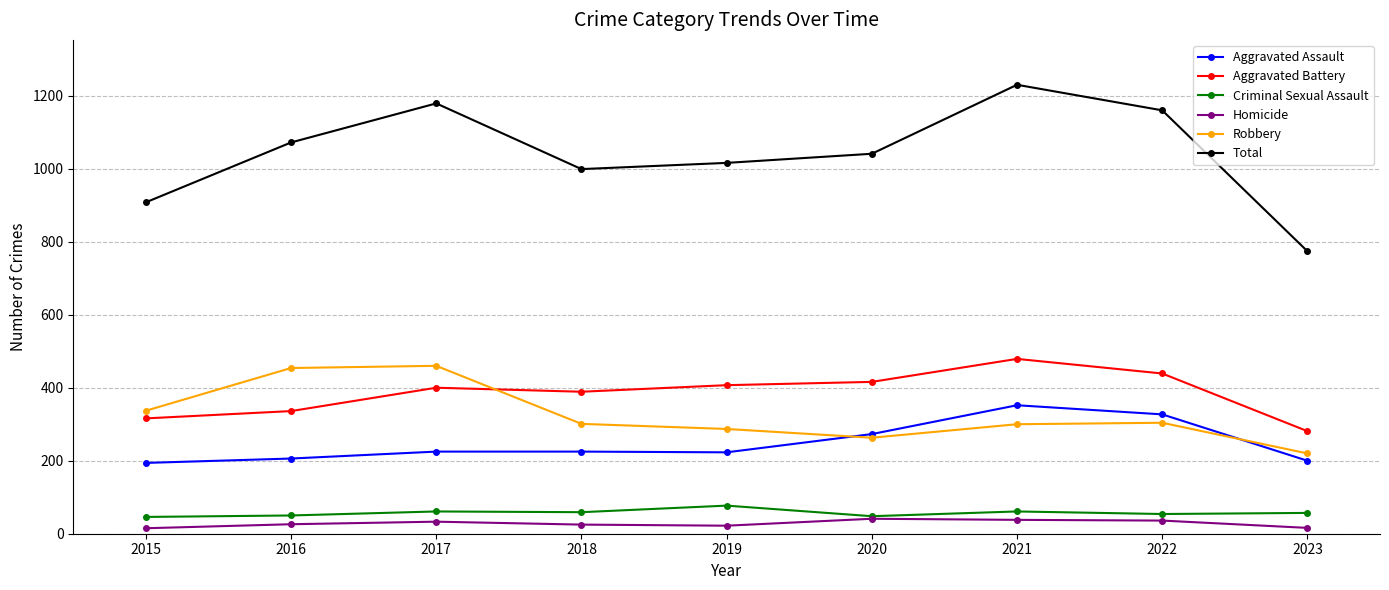

What is the total value across all series at 2019?

2032